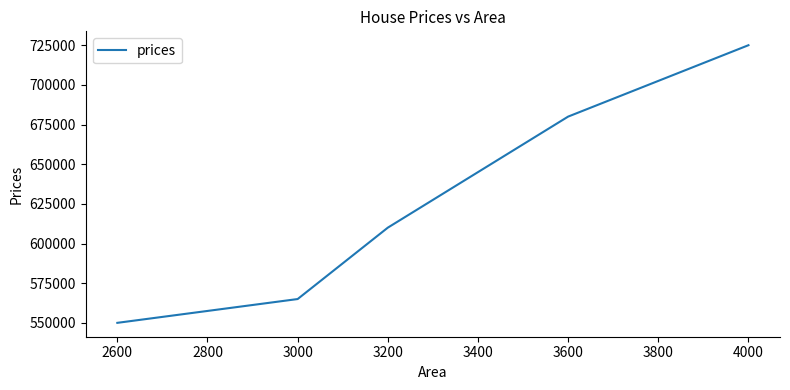

How many lines are shown in the chart?

1